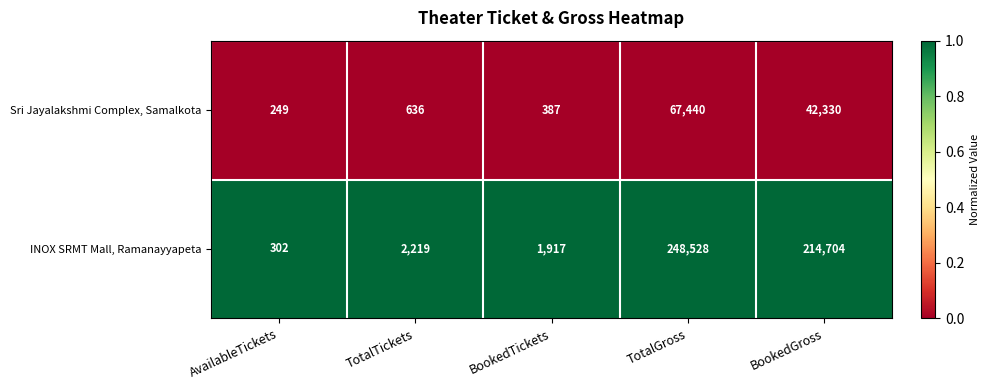

True or false: Sri Jayalakshmi Complex, Samalkota has a value of 636 at TotalTickets.

True